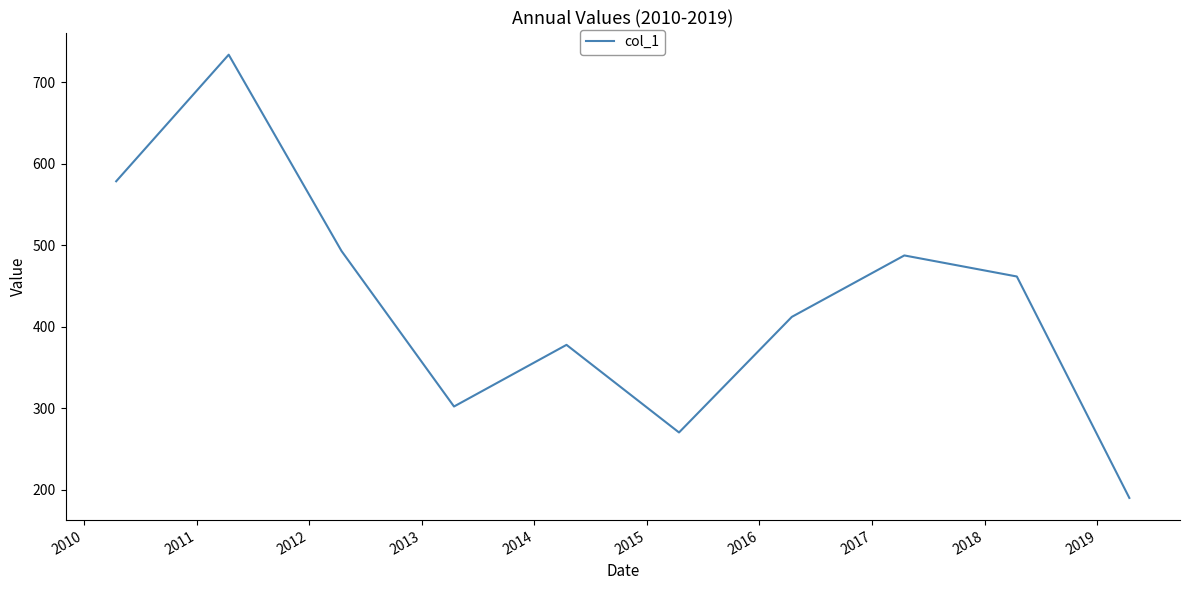

How many lines are shown in the chart?

1